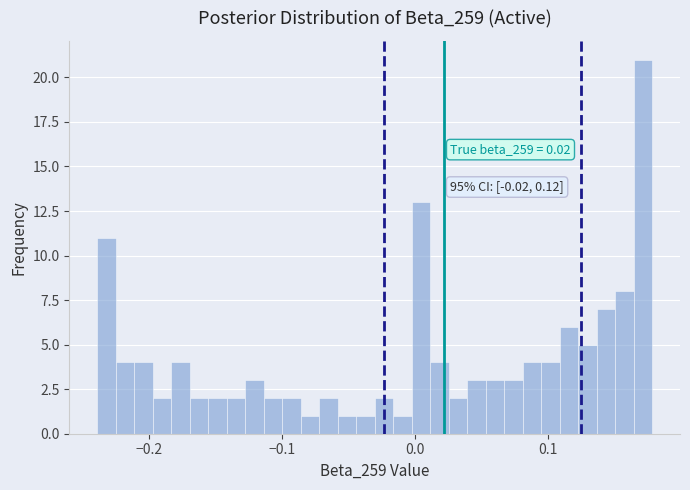

Around what value on the x-axis is the tallest bar? Give the approximate position of its centre, as read against the axis.

0.17